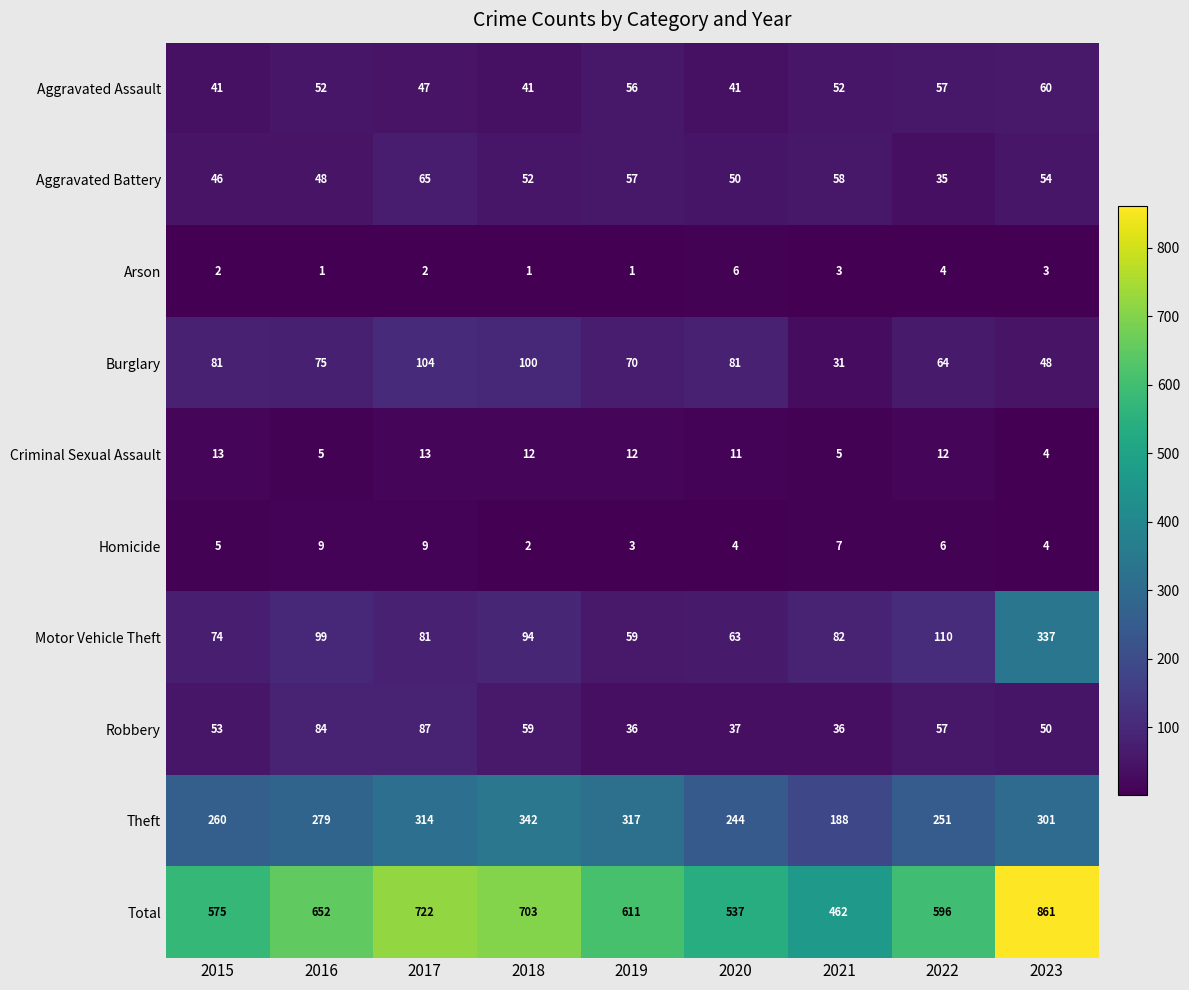

At which category is the sum across all series the highest?

2023